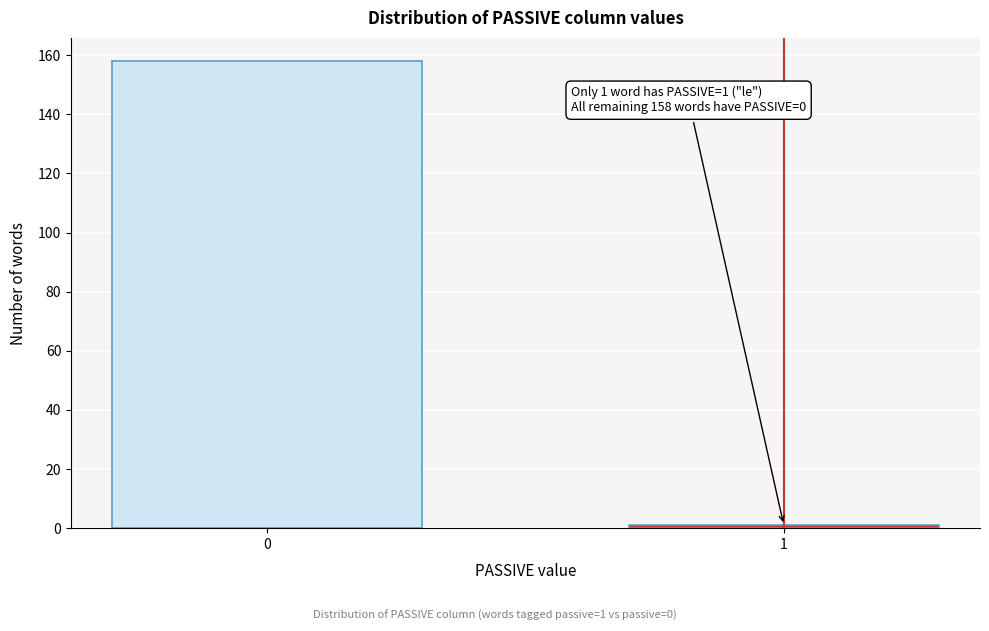

Reading left to right, extract all data points from this chart.

158	1